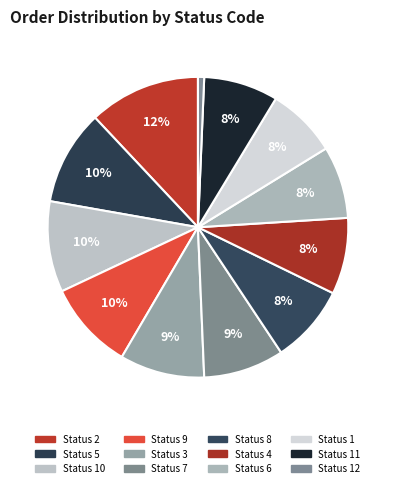

Rank the categories by value from highest to lowest.

2, 5, 10, 9, 3, 7, 8, 4, 6, 1, 11, 12